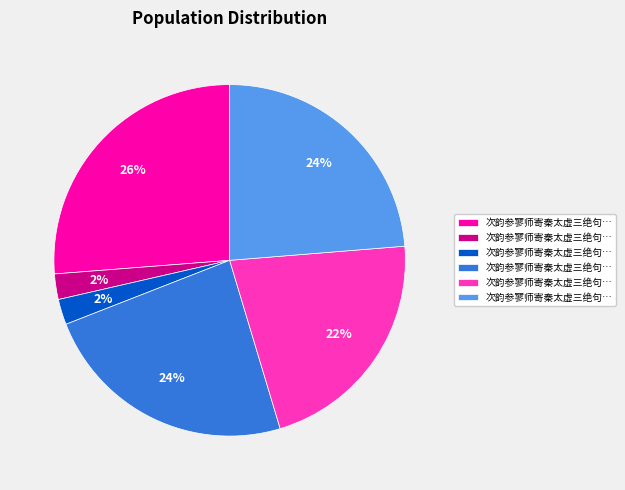

Is there any slice that represents more than half of the pie?

No